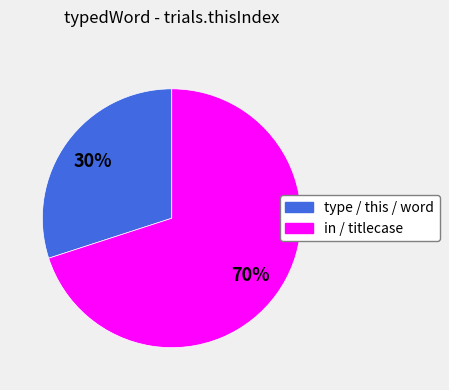

Does any single category account for the majority?

Yes